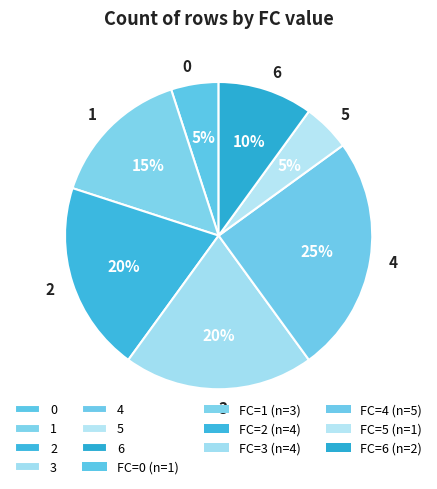

Is there a majority slice in this chart?

No